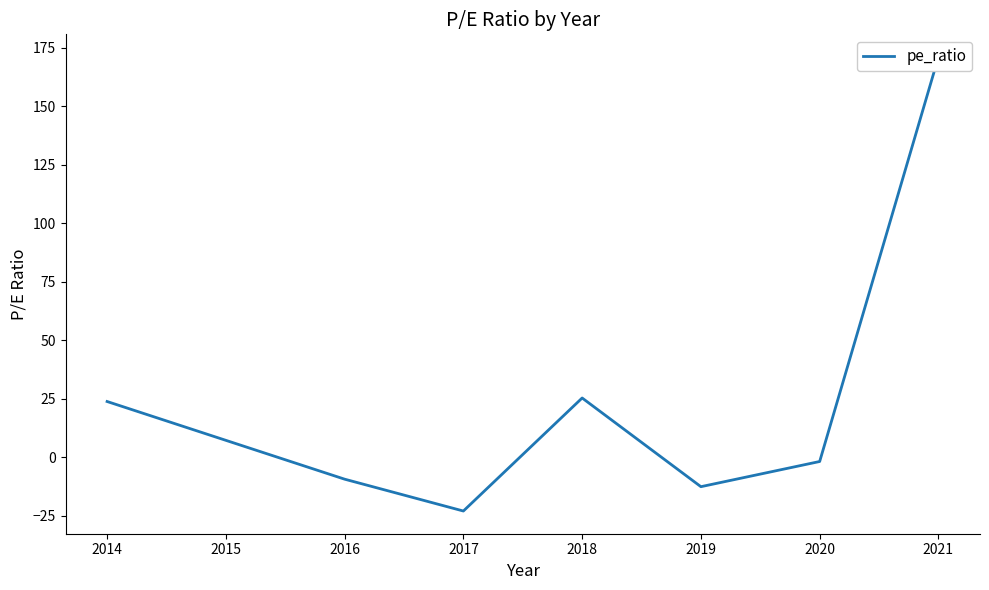

What is the maximum value shown in the chart?

171.0